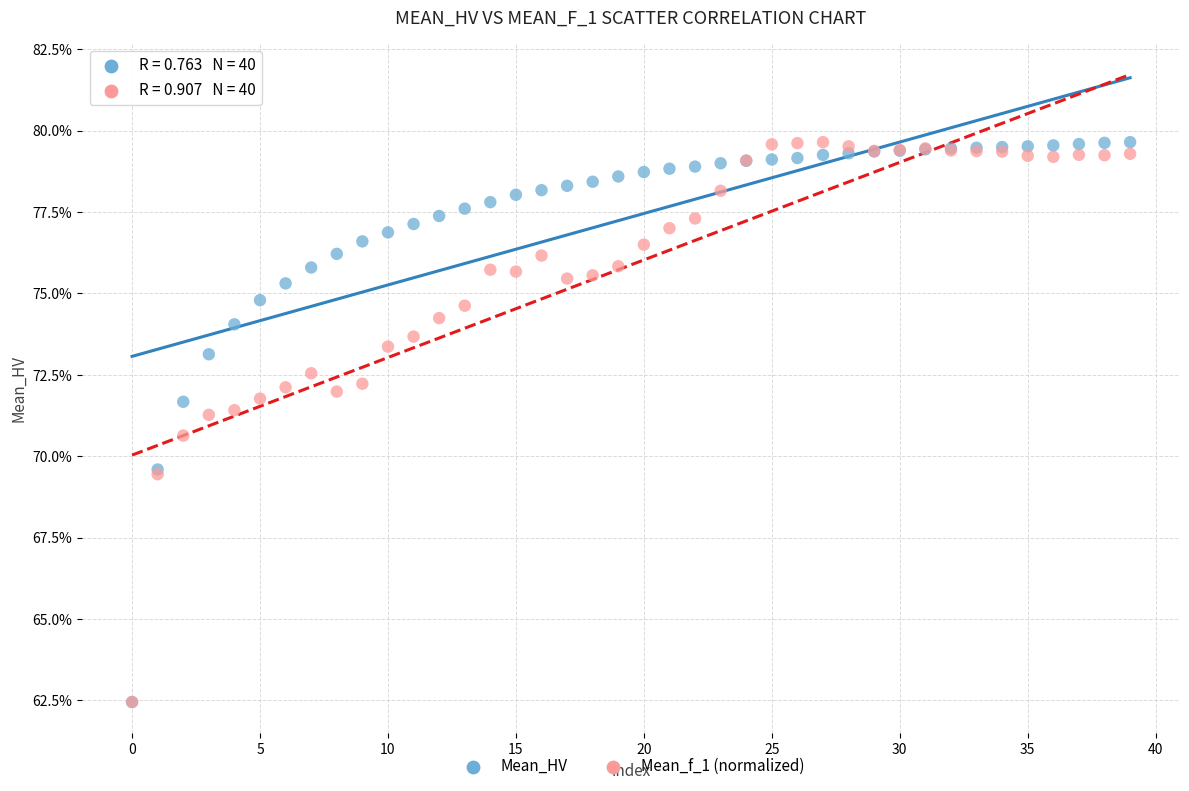

What are all the series names shown in the legend?

Mean_HV, Mean_f_1 (normalized)